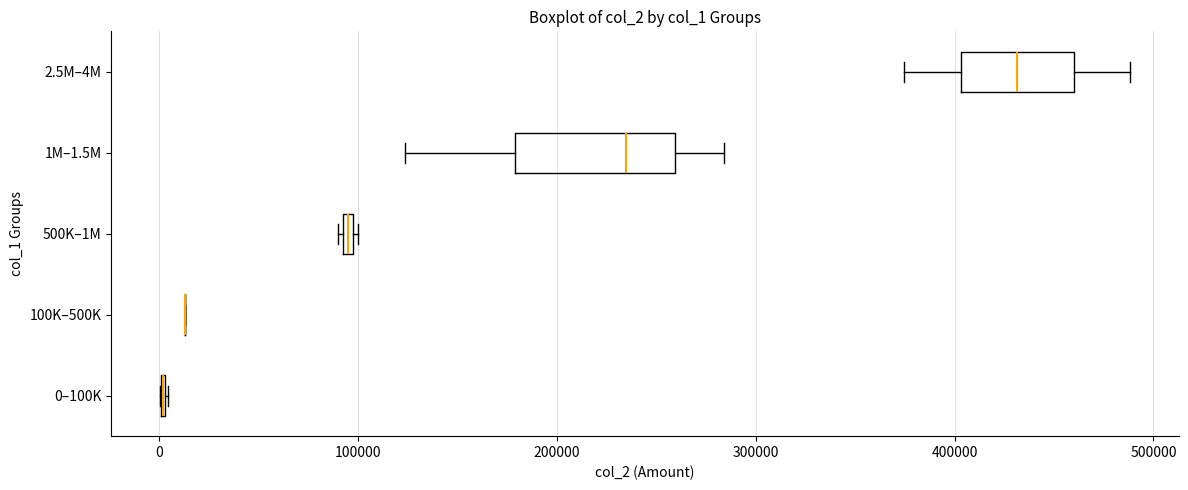

Where does the right whisker of the box for 2.5M–4M end on the x-axis? The values are not printed on the chart, so give them approximately, as read against the axis.

490000